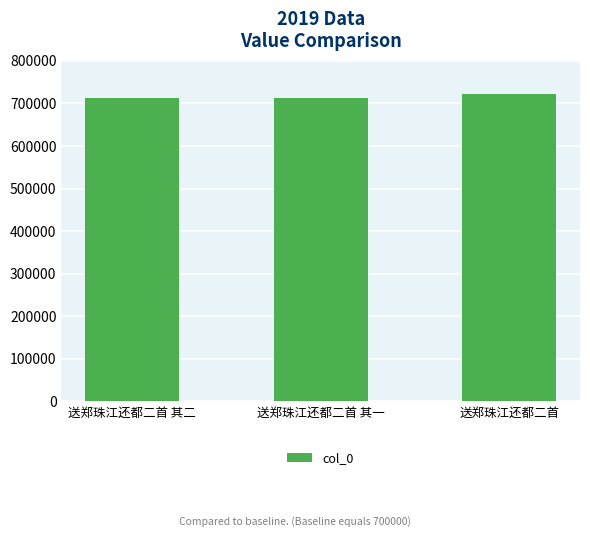

What is the ratio of the value at 送郑珠江还都二首 其二 to the value at 送郑珠江还都二首?

1.0